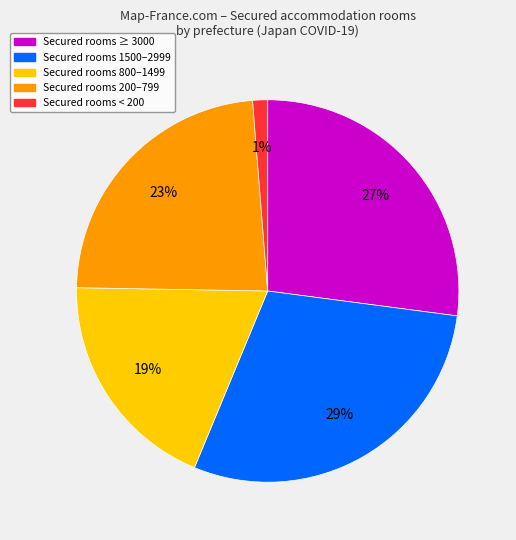

To the nearest percent, what is the difference between the largest and smallest slice percentages?

28%